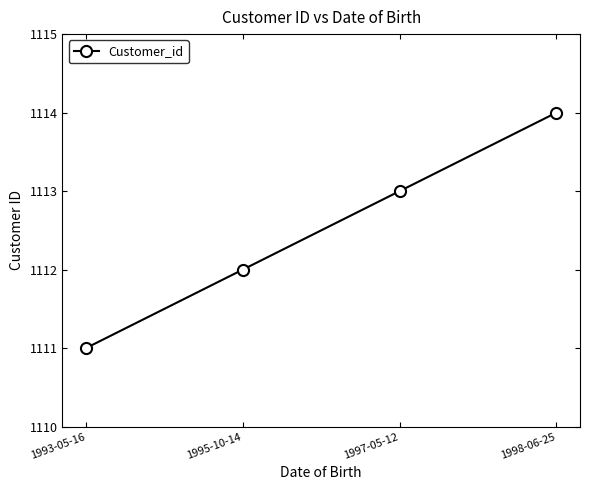

Which label corresponds to the smallest value in the chart?

1993-05-16